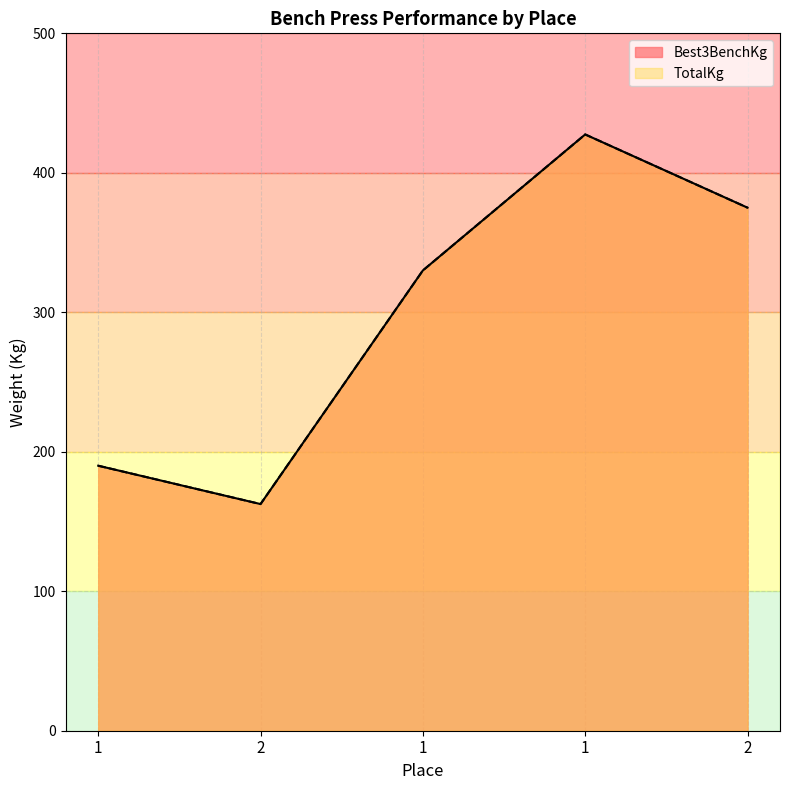

Reading left to right, transcribe all the data shown in this chart.

Best3BenchKg: 1=190.0	2=162.5	1=330.0	1=427.5	2=375.0
TotalKg: 1=190.0	2=162.5	1=330.0	1=427.5	2=375.0